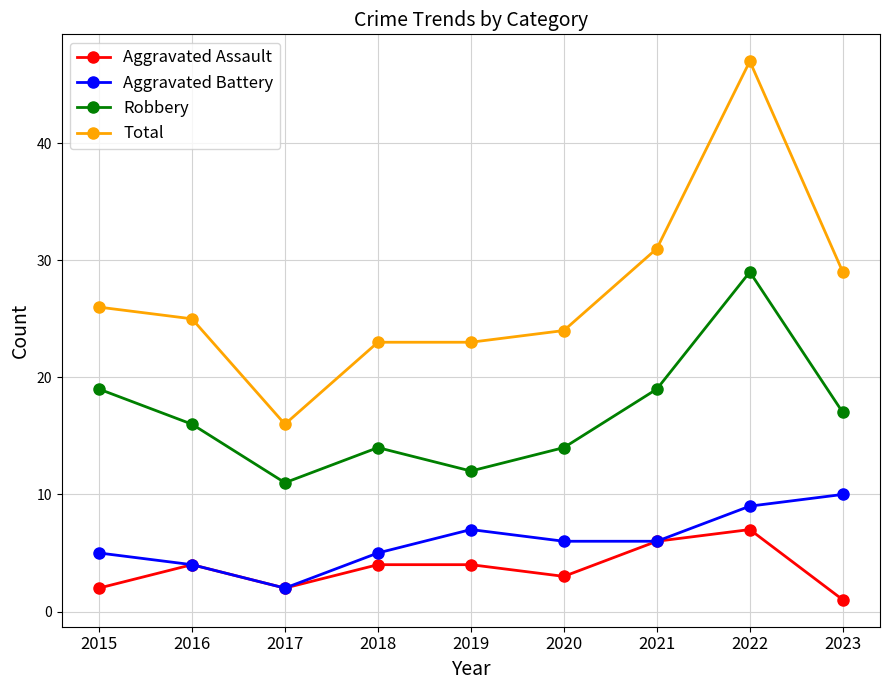

What is the total value across all series at 2016?

49